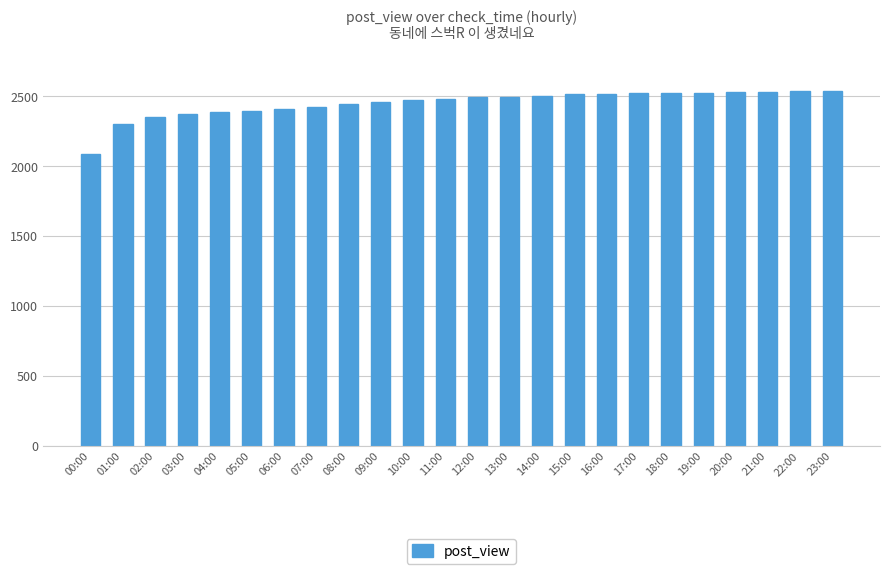

What value does the data have at 15:00?

2512